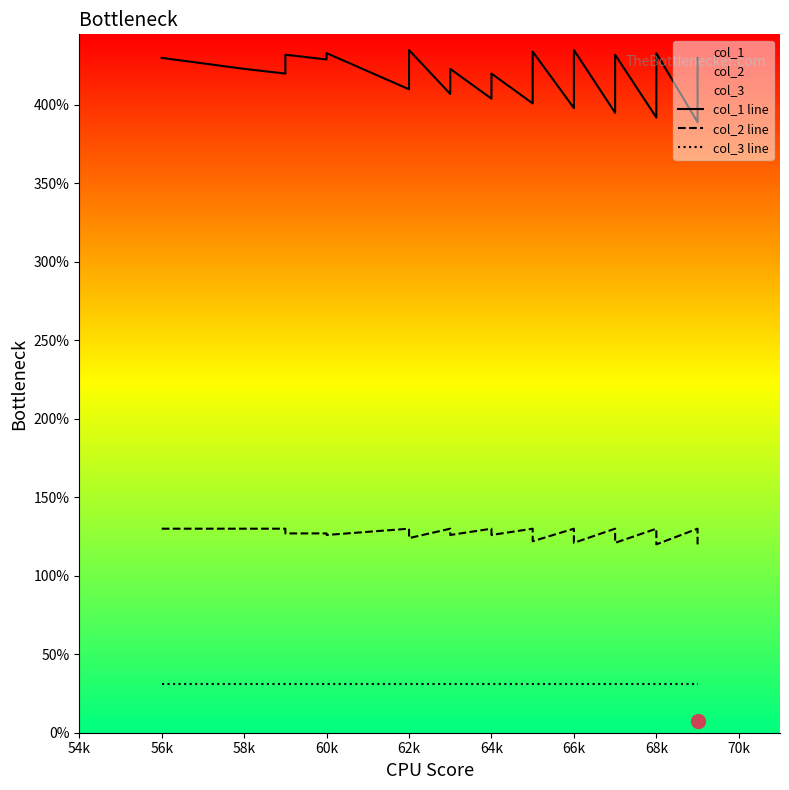

Which has a higher value, 64k or 64k?

64k